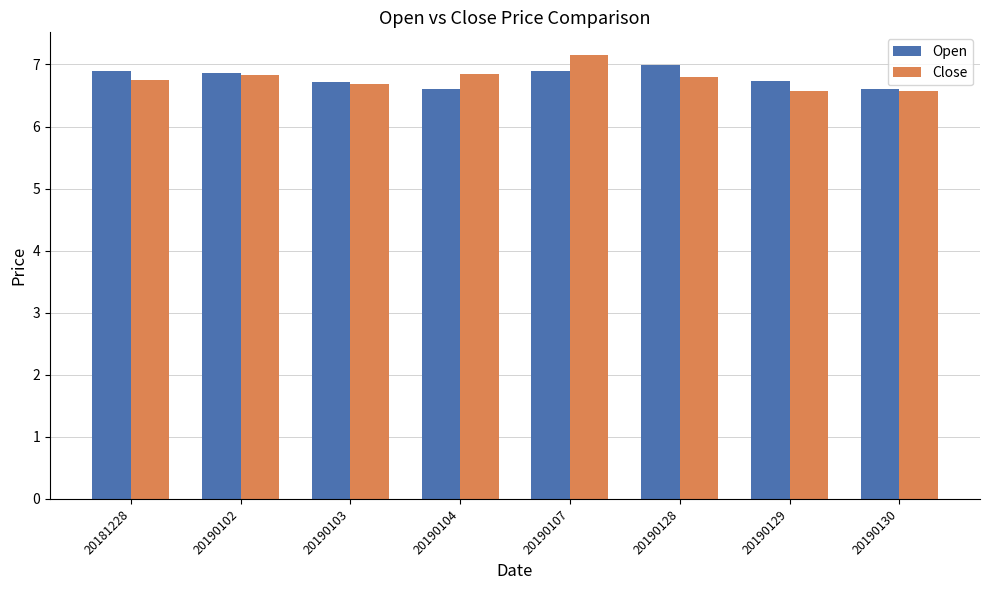

What is the difference between the Close values at 20181228 and 20190104?

0.1